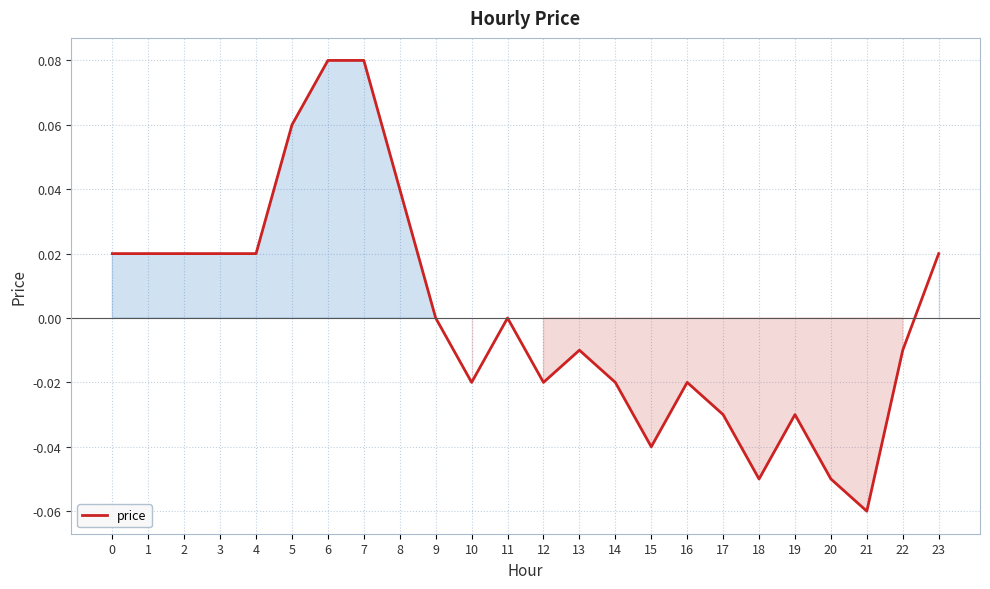

True or false: the data shows 0.0 at 2.

True